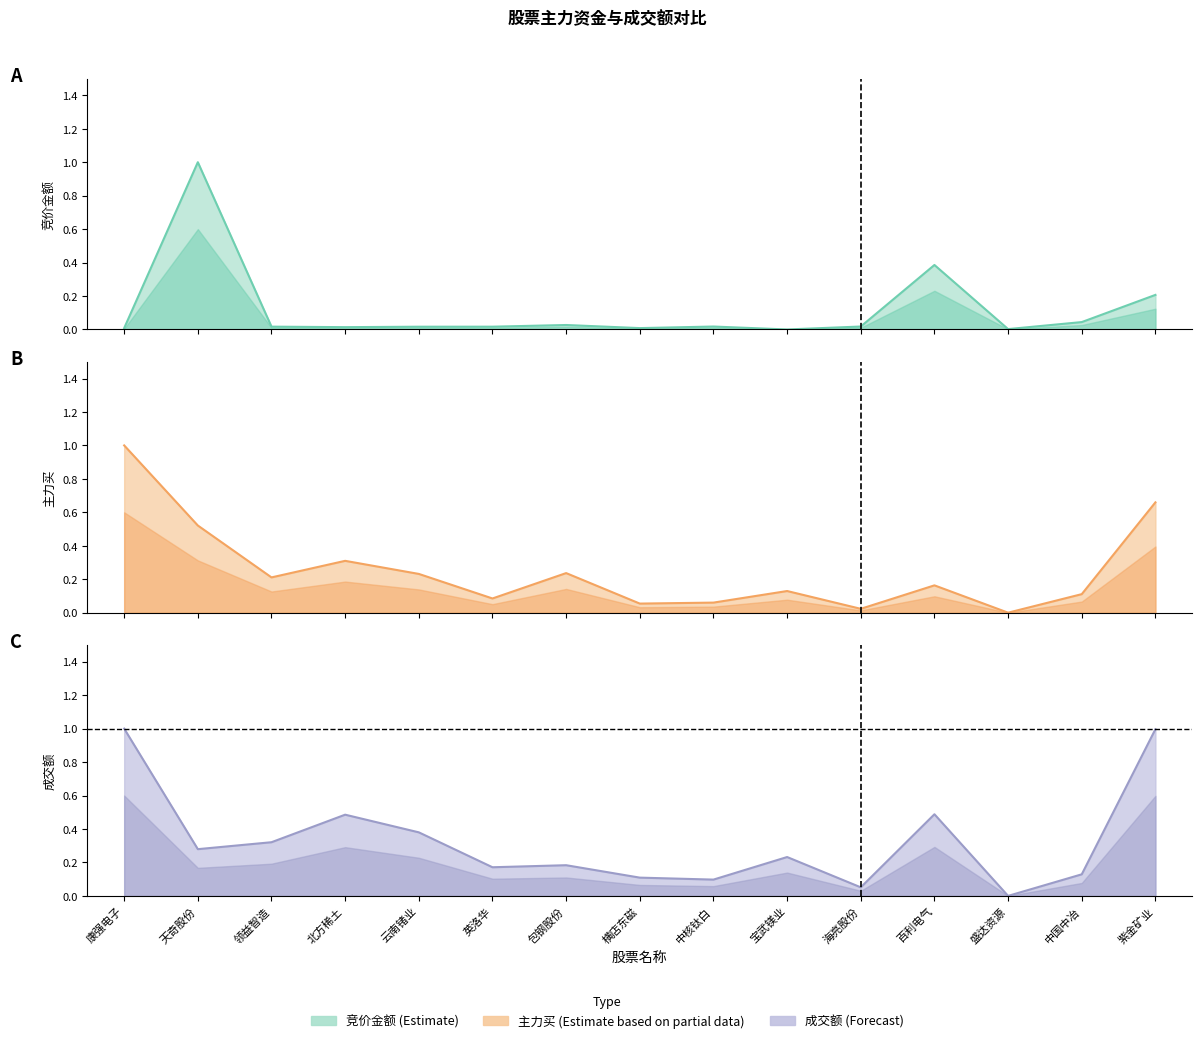

What is the difference between the maximum and second lowest values in the 成交额 series?

0.9